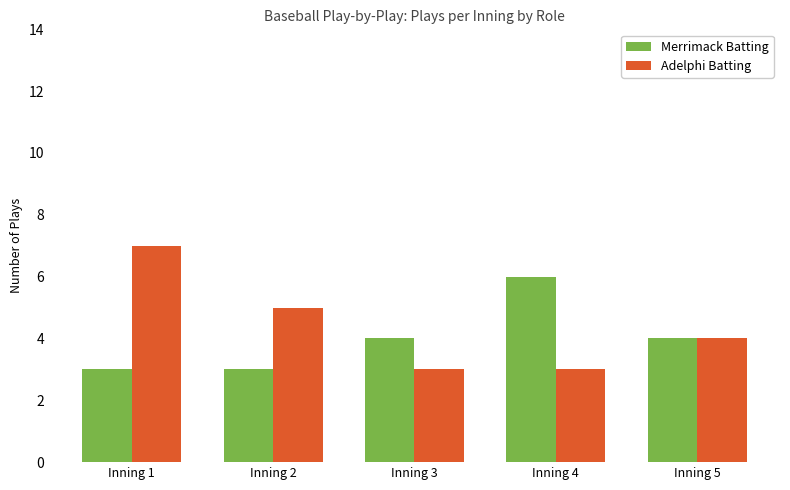

How many data points in Merrimack Batting are less than 4?

2